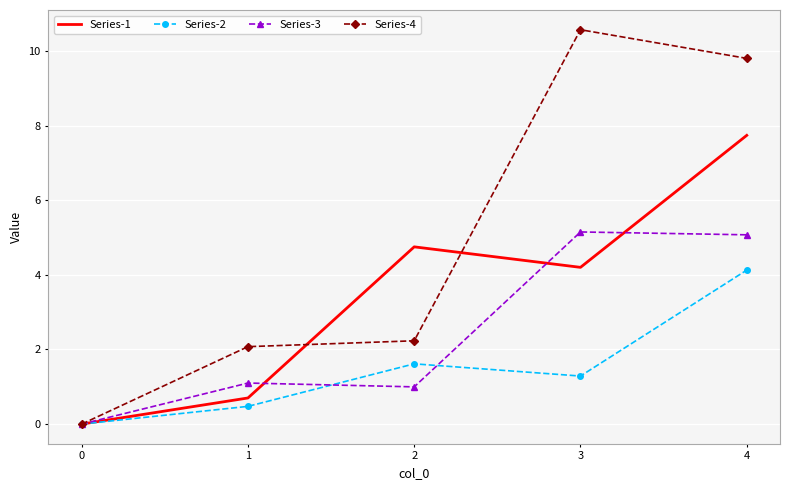

What is the sum of all Series-3 values?

12.3